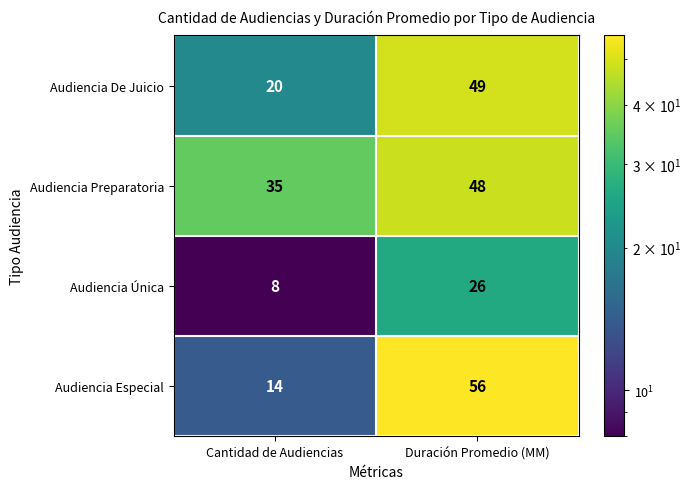

What is the sum of all Audiencia De Juicio values?

69